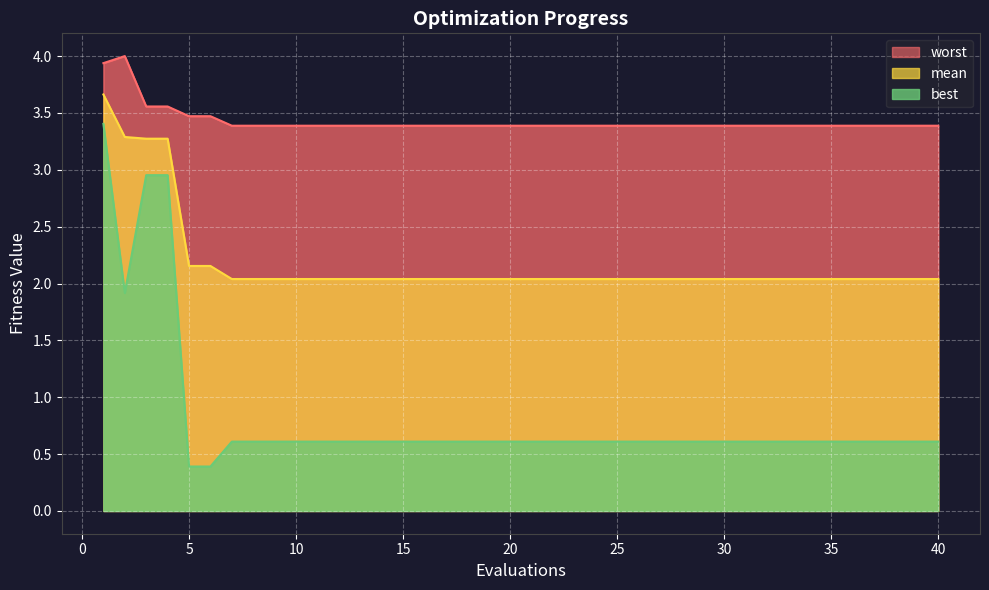

At which label does best reach its minimum?

5